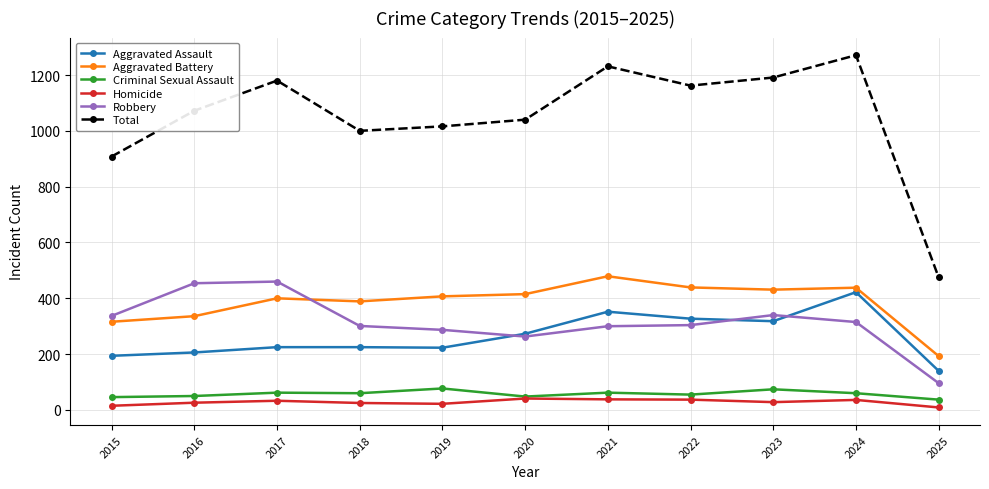

True or false: Total and Homicide intersect in this chart.

False